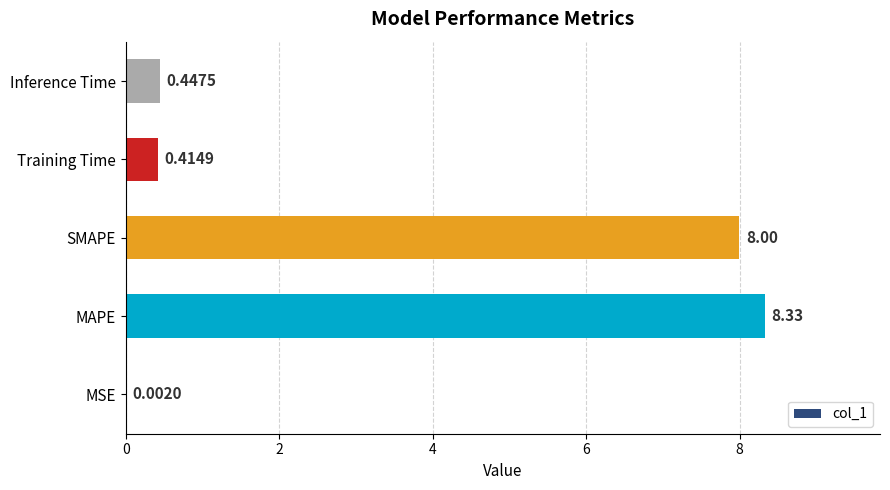

Count the number of data series in this chart.

1